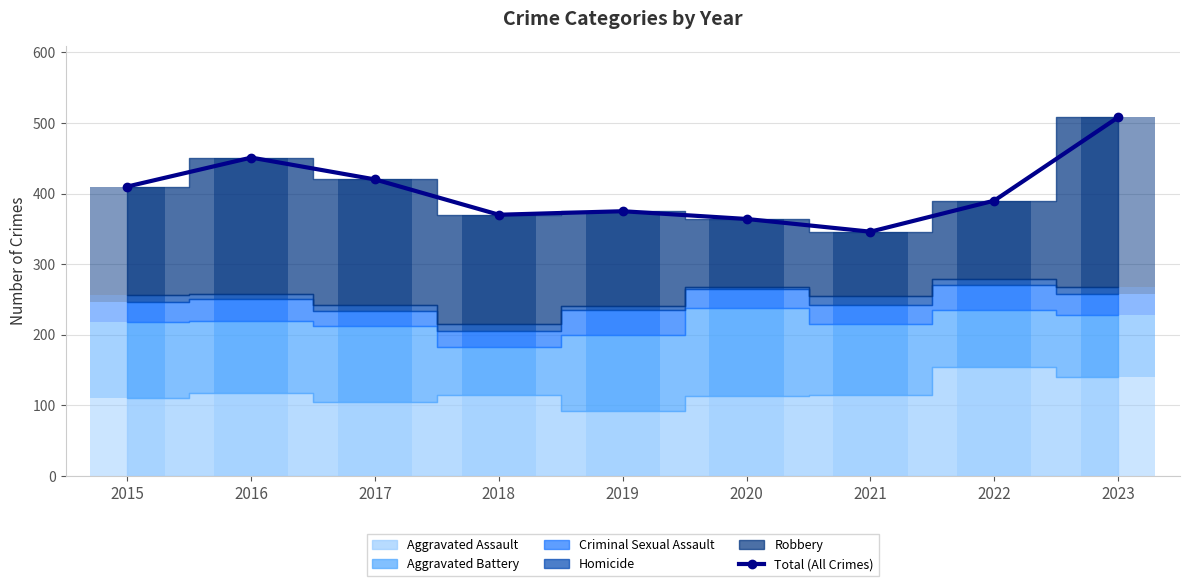

What is the value of the 2nd bar from the left?

451